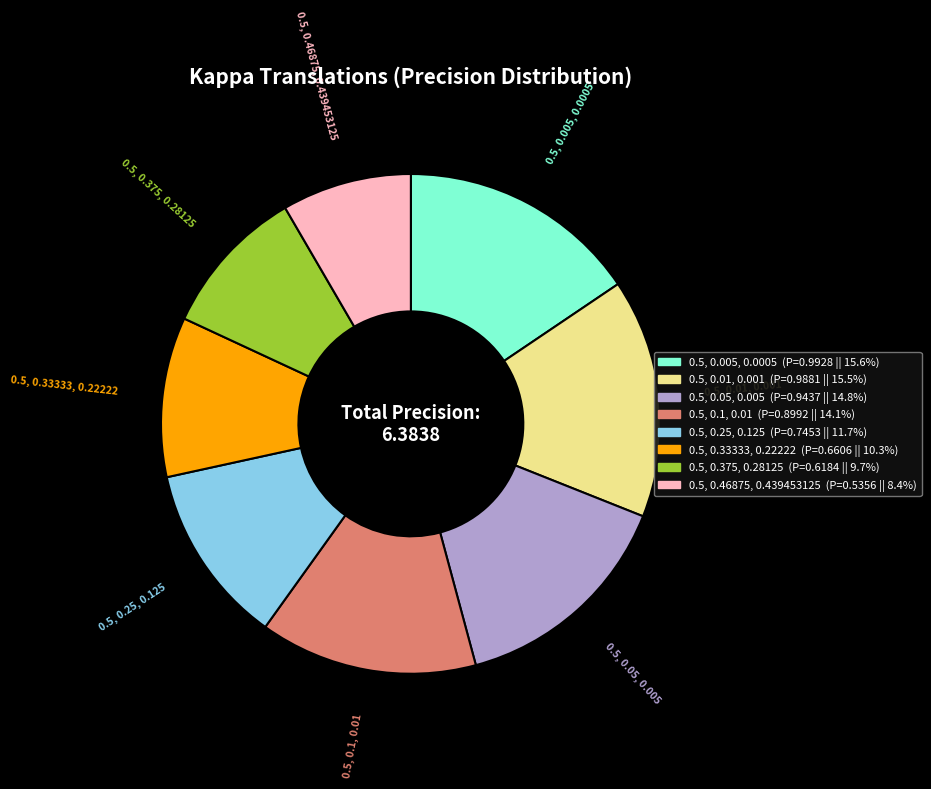

Does any single category account for the majority?

No